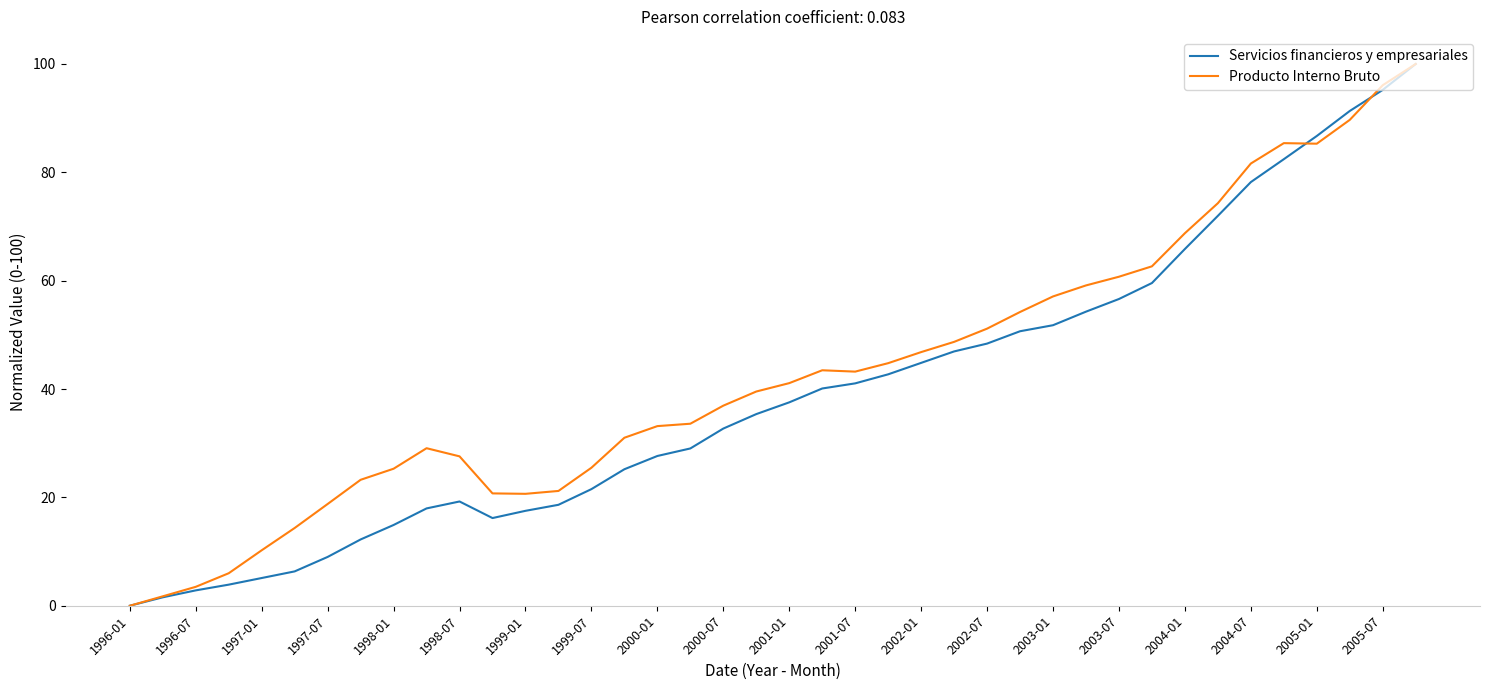

What is the maximum value for Producto Interno Bruto?

100.0